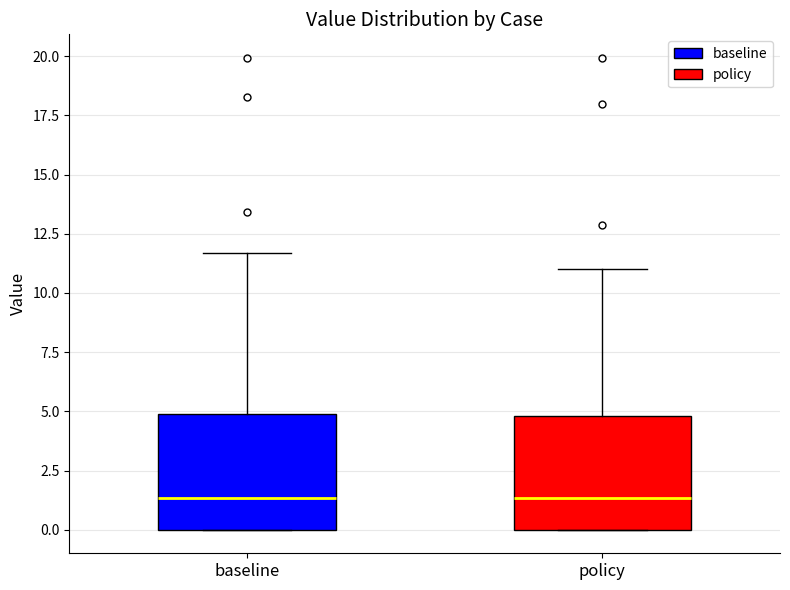

Where is the lower edge of the box for baseline on the y-axis? The values are not printed on the chart, so give them approximately, as read against the axis.

0.0